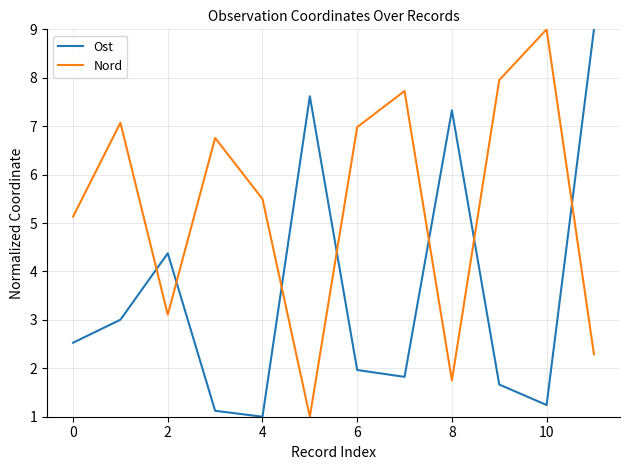

What is the maximum value shown in the chart?

9.0